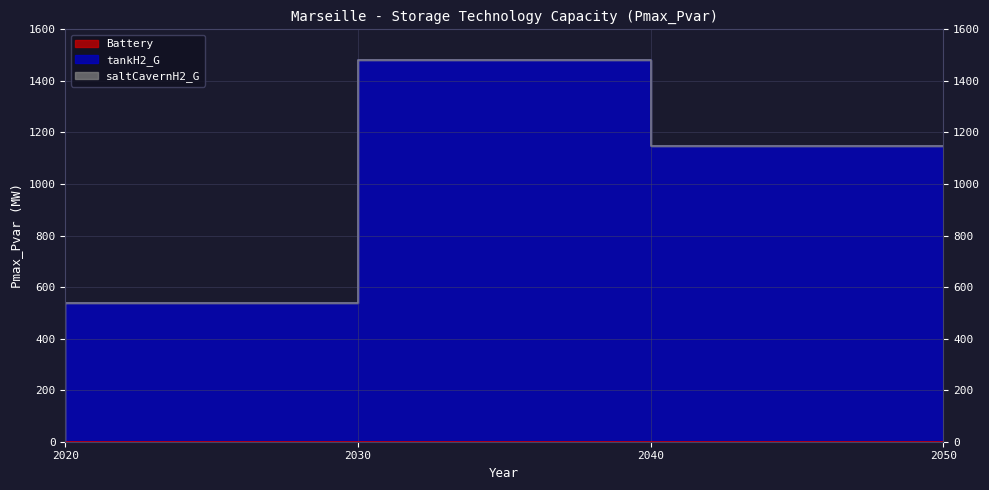

True or false: saltCavernH2_G and tankH2_G intersect in this chart.

False